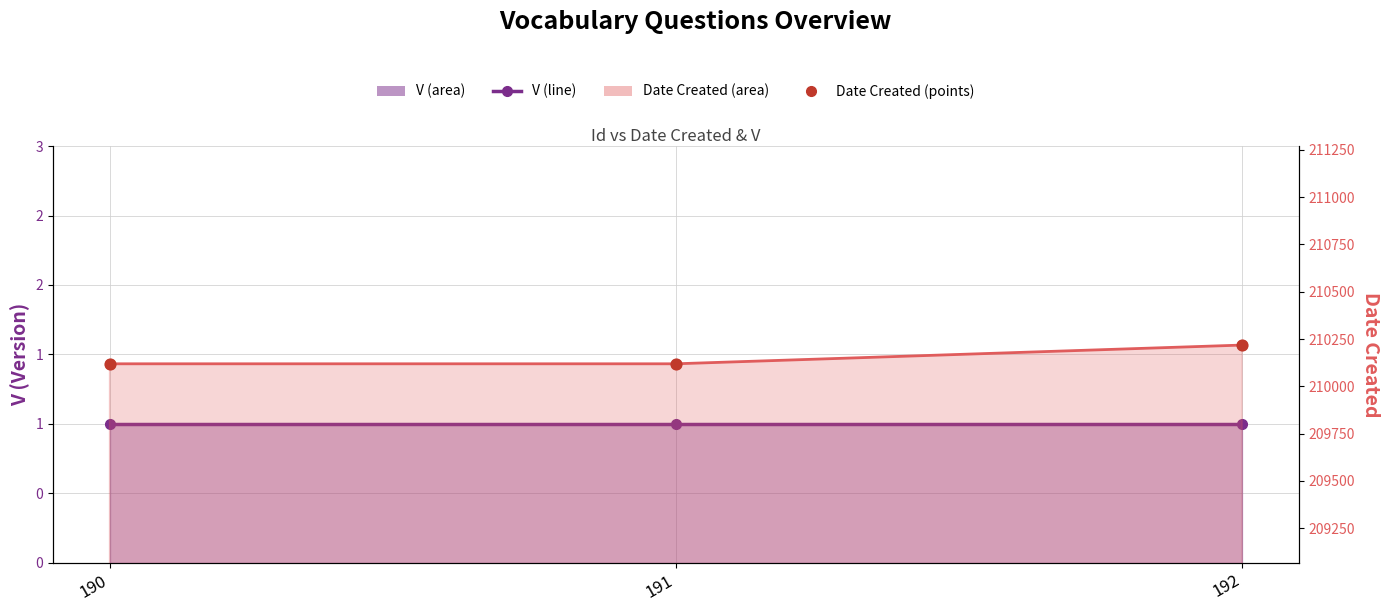

At how many categories does at least one series exceed 10873?

3